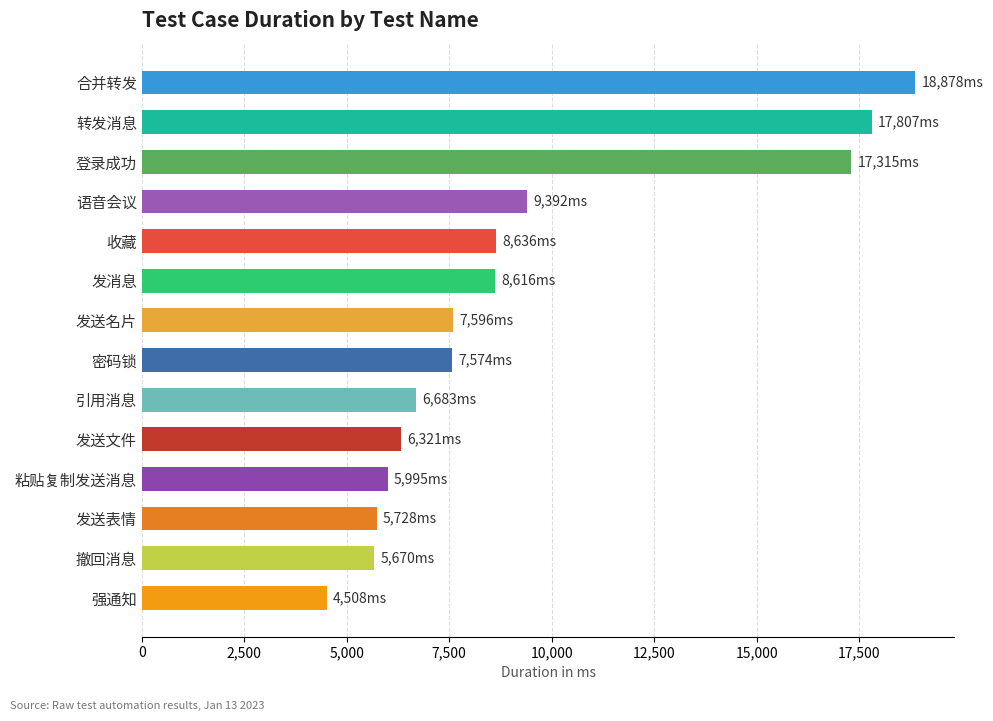

What value does the data have at 发送文件, to the nearest 10?

6320